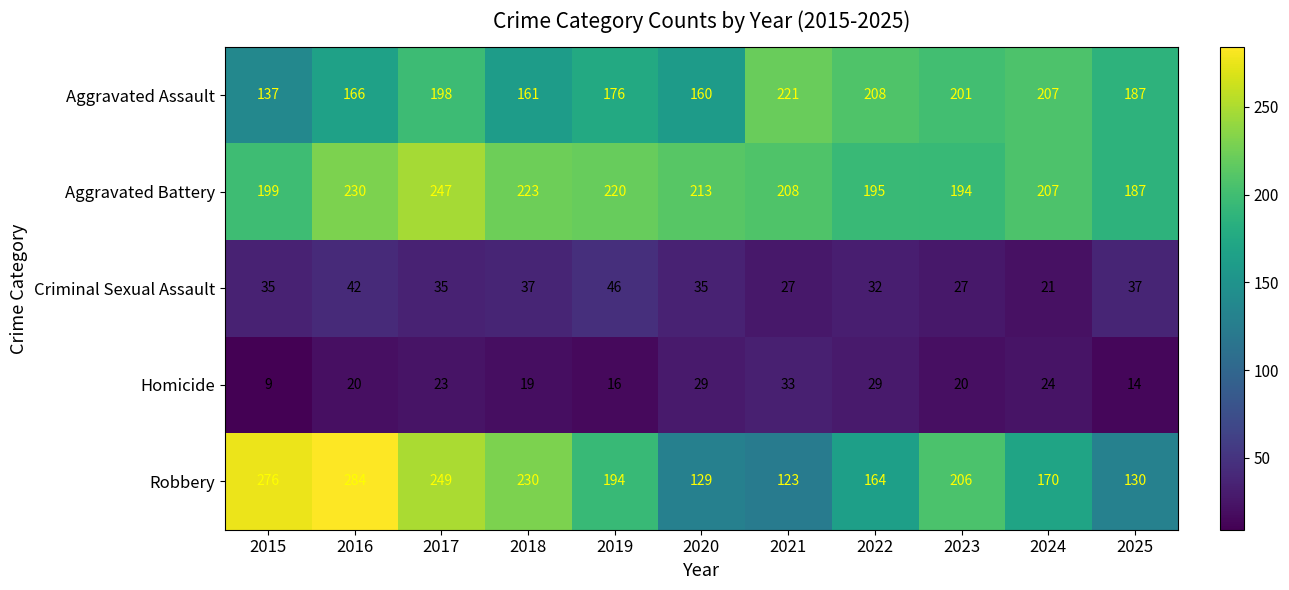

Which series has the largest range (max minus min)?

Robbery